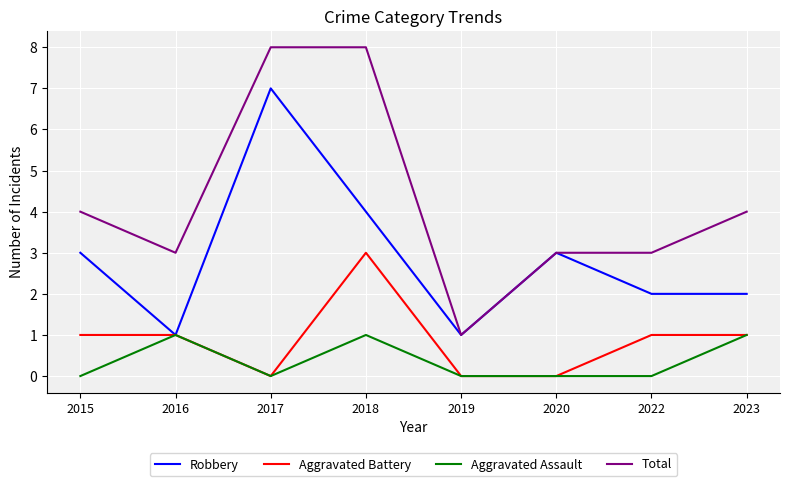

What are all the series names shown in the legend?

Robbery, Aggravated Battery, Aggravated Assault, Total